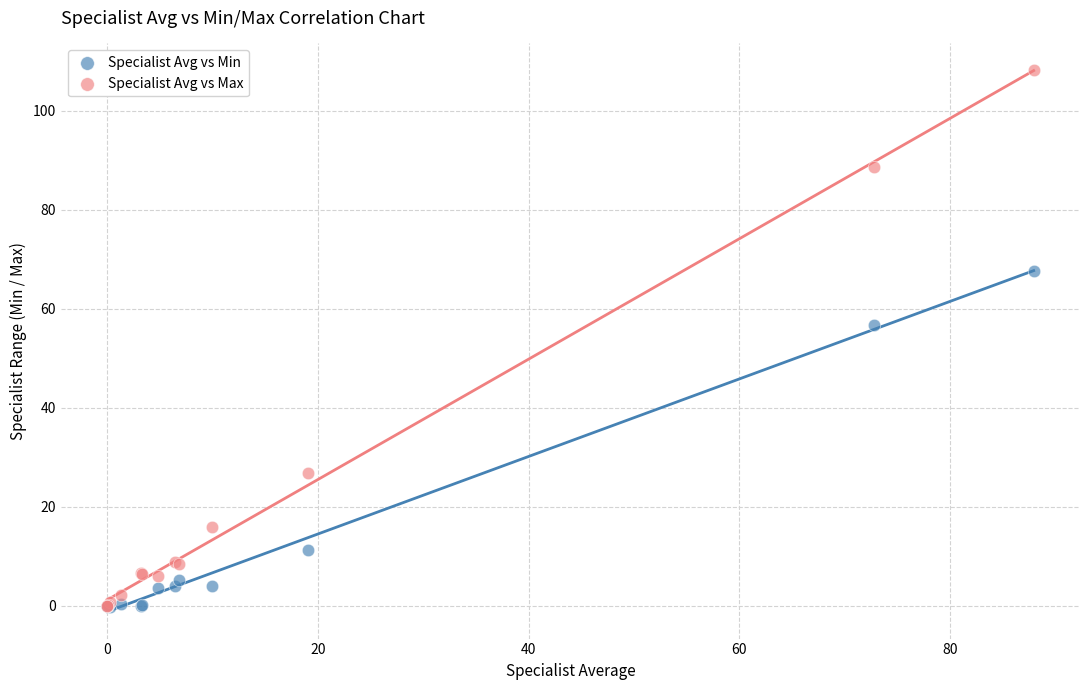

Which series reaches the maximum Y coordinate?

Specialist Avg vs Max